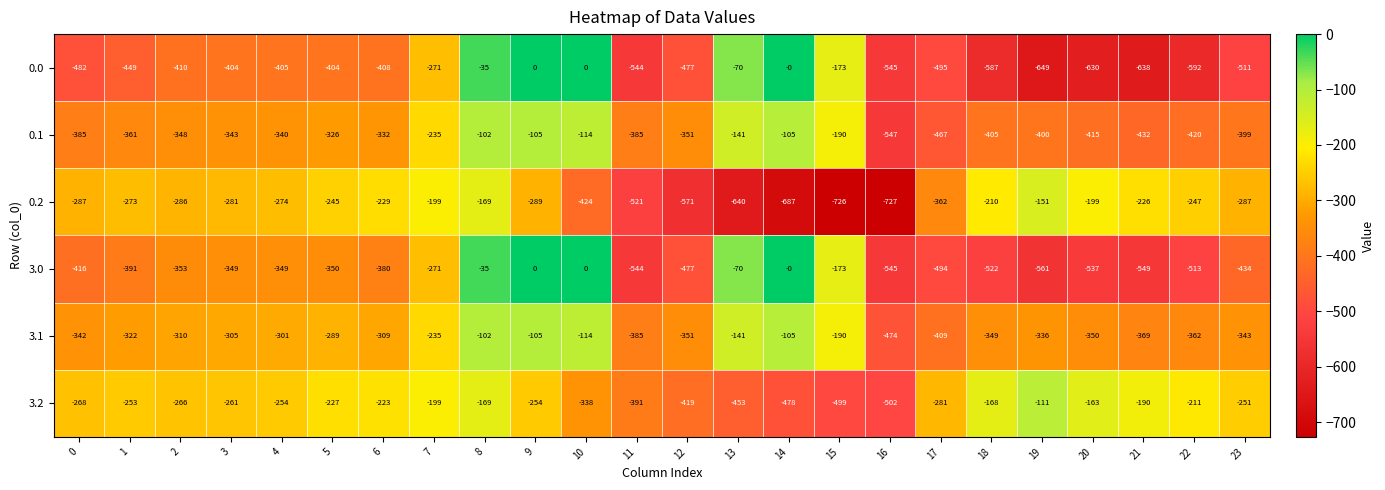

Rank the series at 3 from highest to lowest value.

3.2, 0.2, 3.1, 0.1, 3.0, 0.0